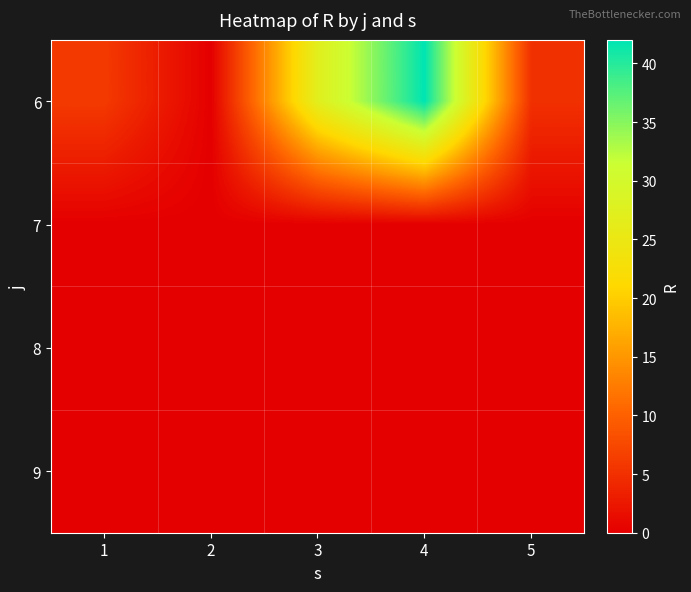

How many data points does each series have?

5